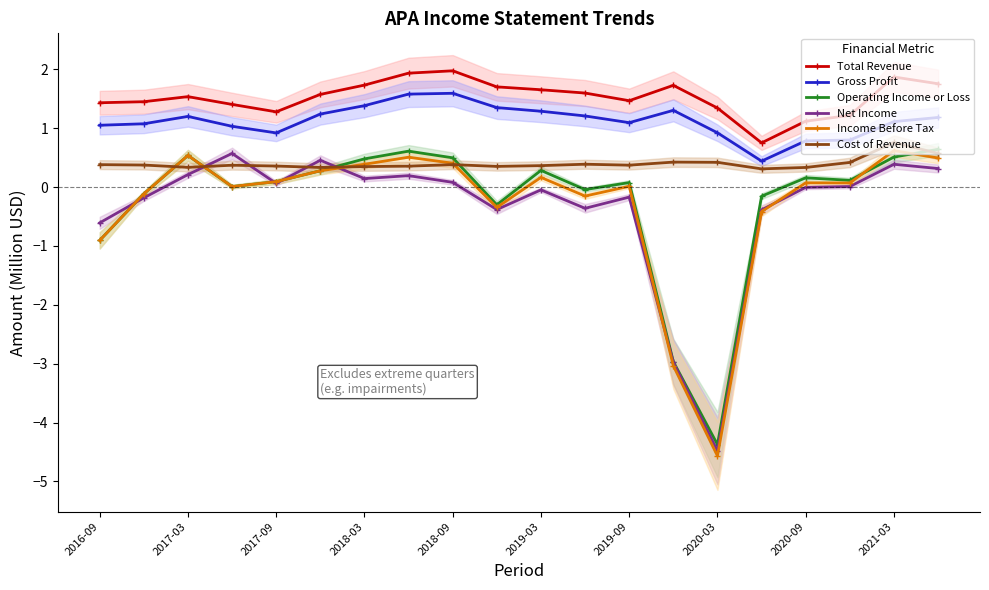

At which category does Income Before Tax reach its first local peak?

2017-03